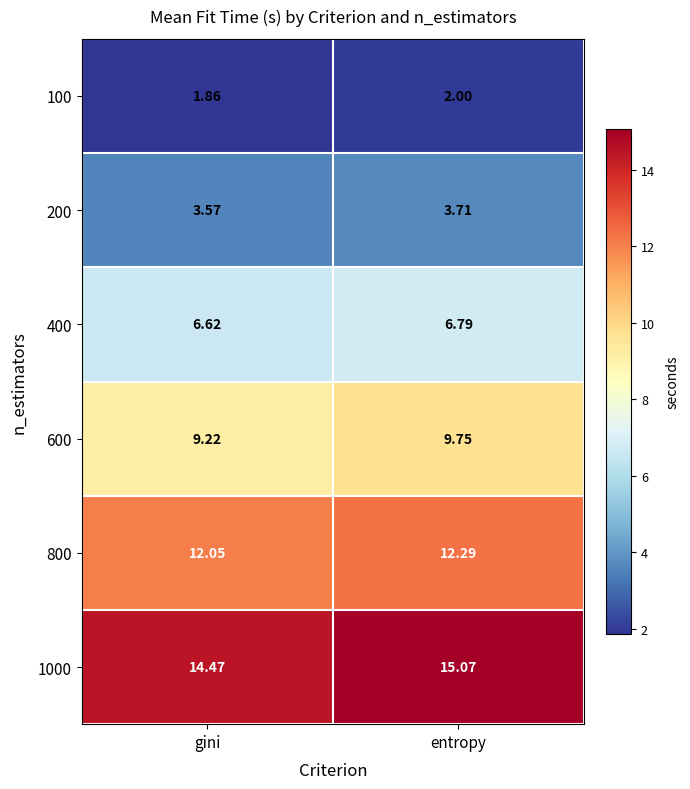

Is the value of 600 at entropy greater than the value of 800 at gini?

No